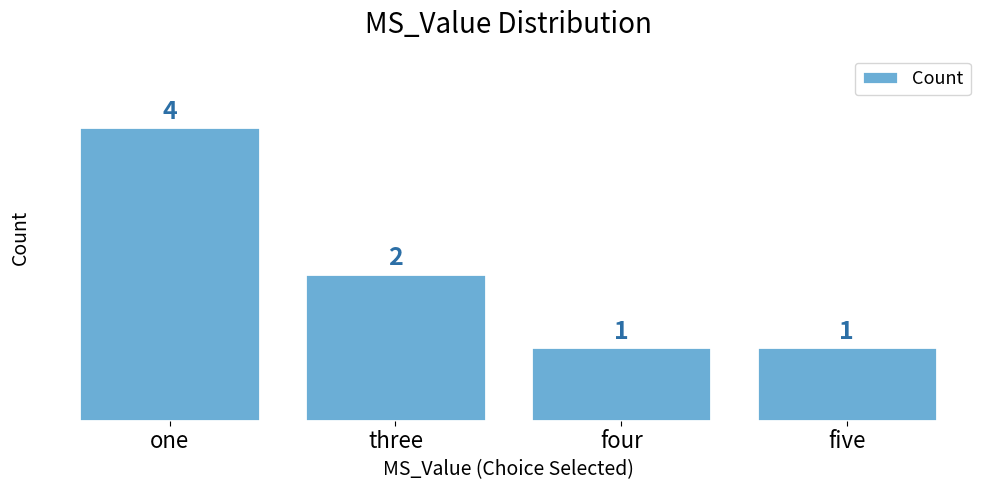

How many categories are shown in the chart?

4